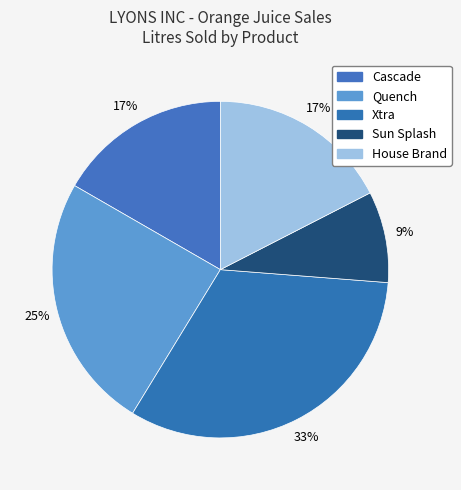

Is Xtra the majority of the pie?

No